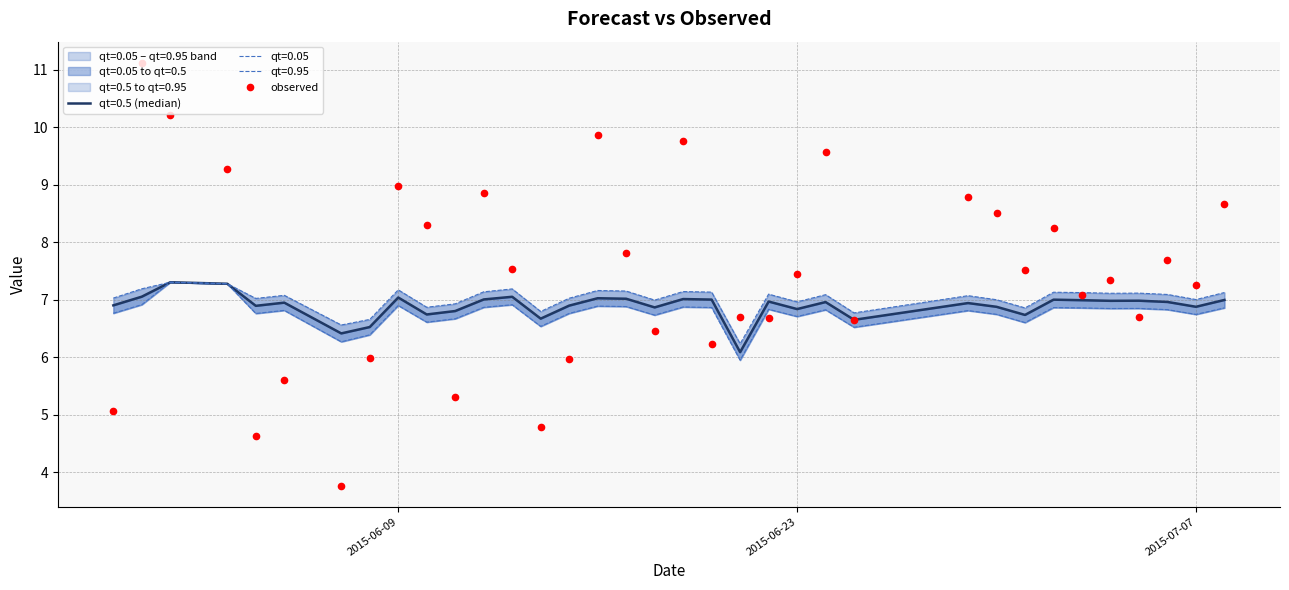

What is the sum of all values?

260.3